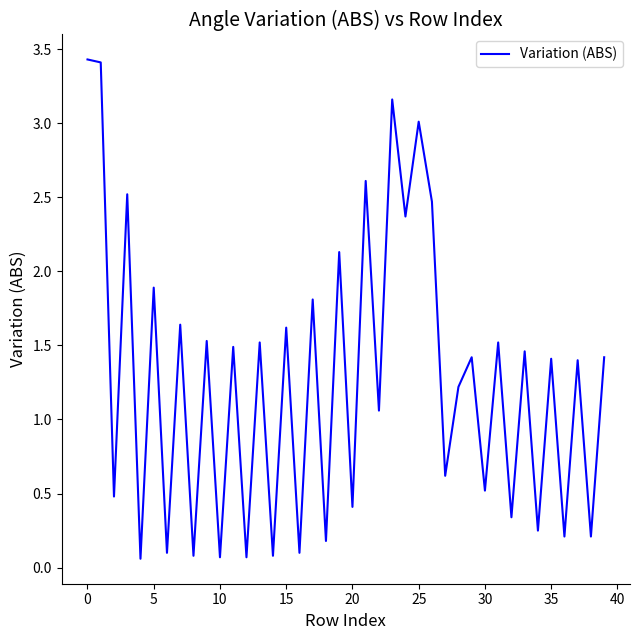

What is the greatest value displayed?

3.4